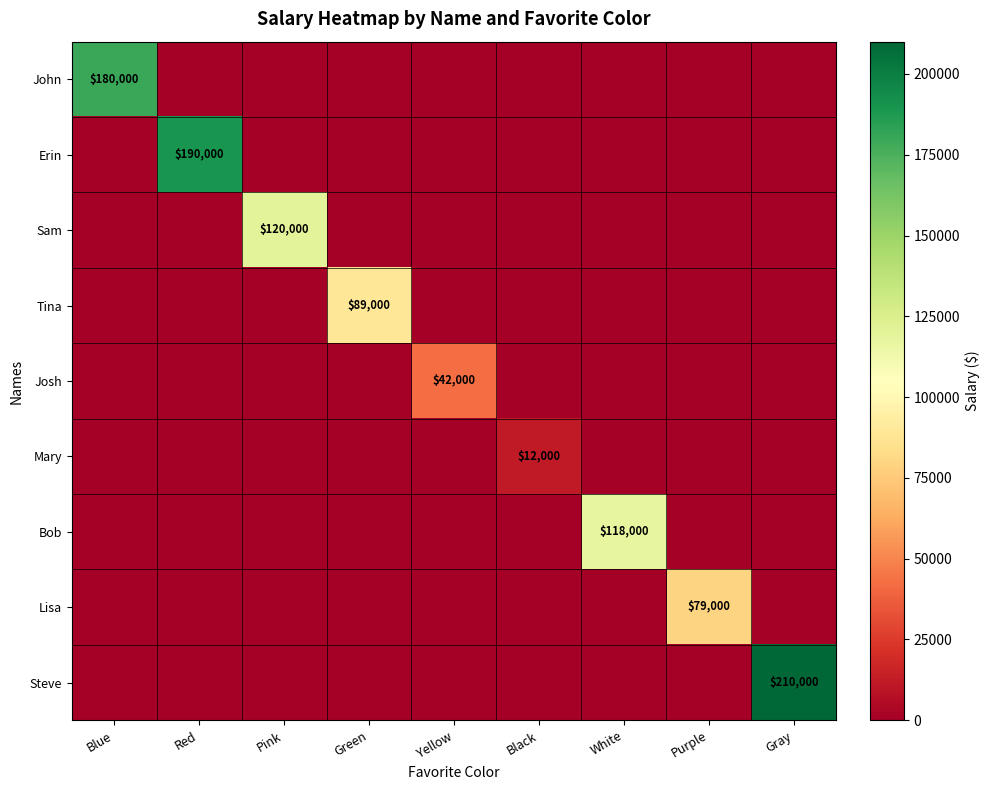

How many data points does each series have?

9